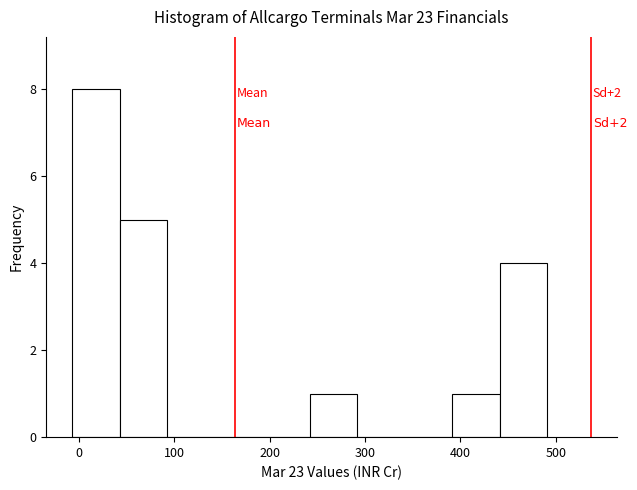

Which range on the x-axis has the tallest bar?

-10 to 40